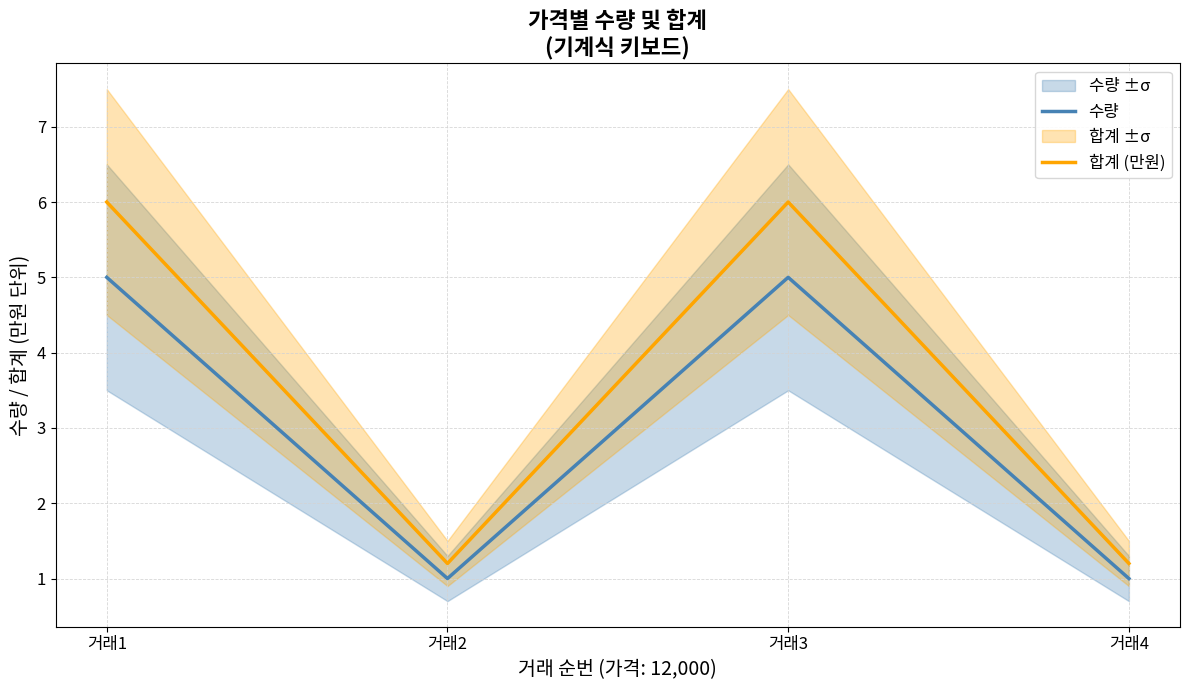

Is the value of 합계 (만원) at 거래1 greater than the value of 수량 at 거래3?

Yes